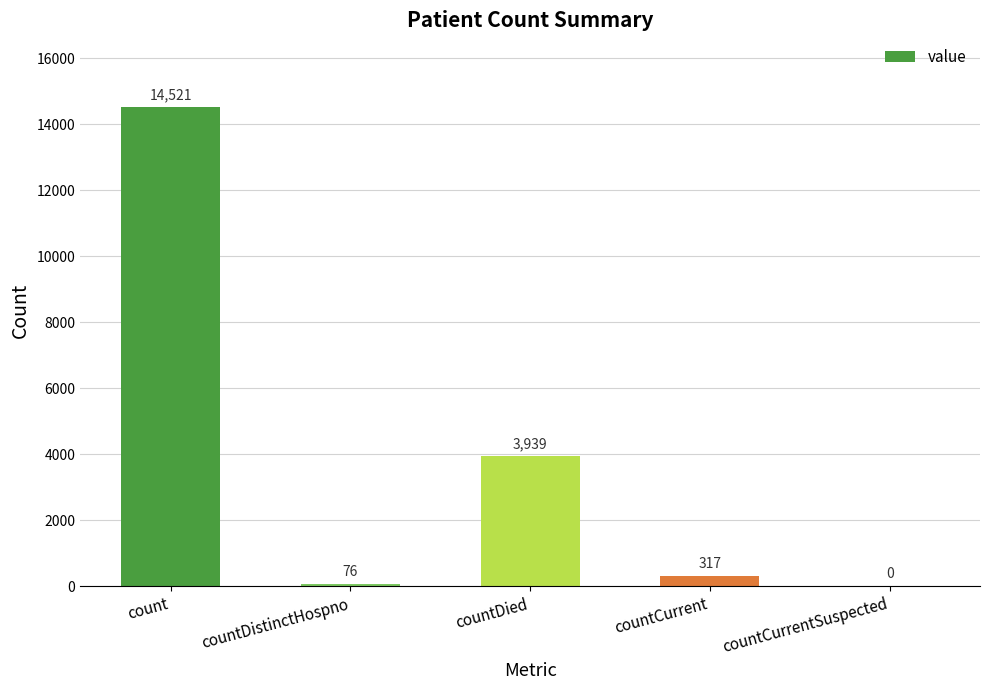

At which label does the data first exceed 317?

count